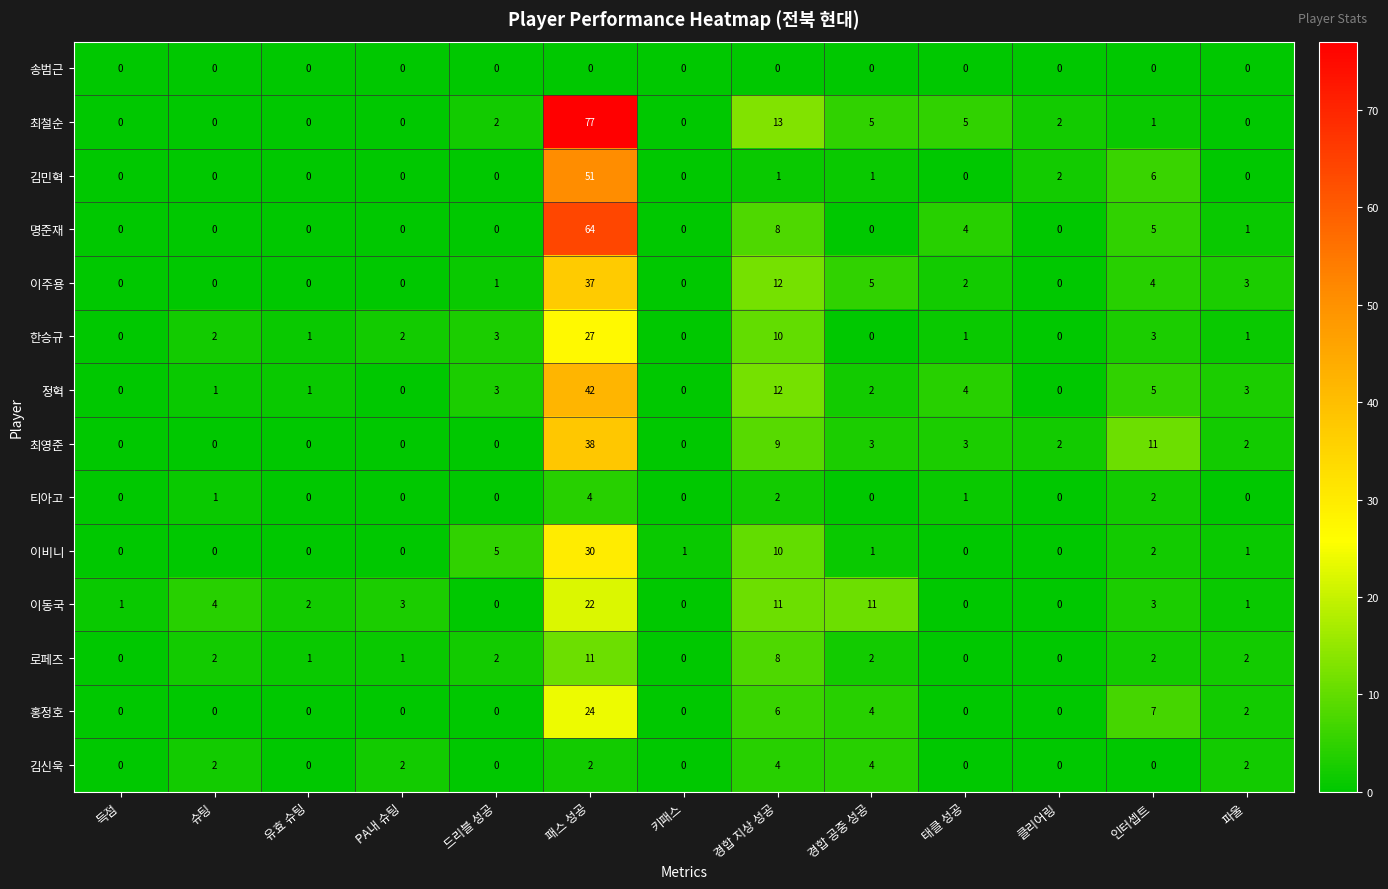

What is the total value across all series at 유효 슈팅?

5